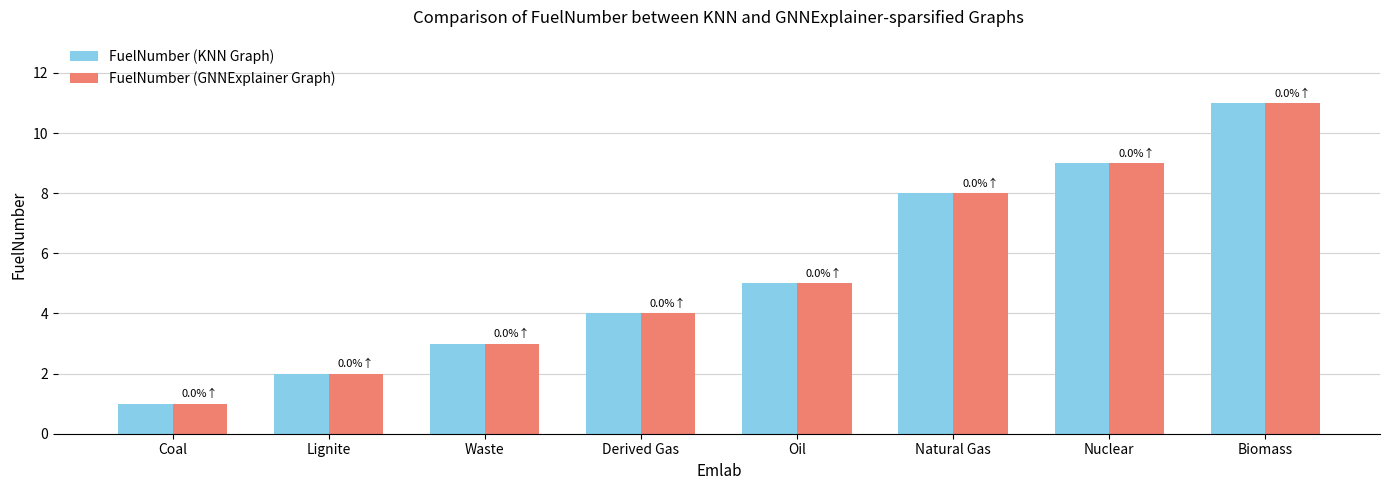

What is the label of the 8th bar from the right?

Coal